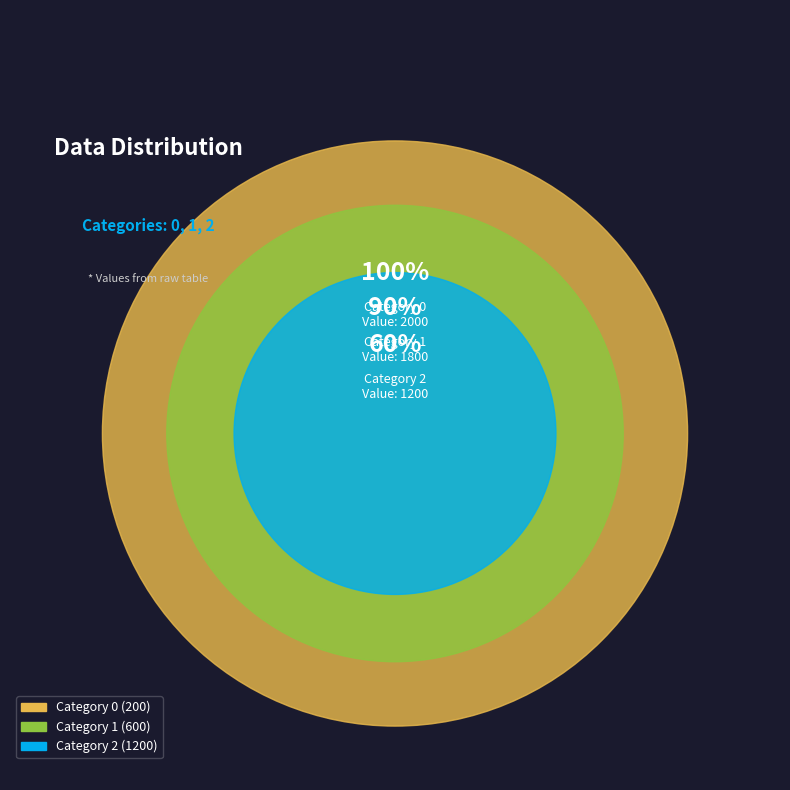

To the nearest percent, what percentage of the pie is 1?

30%